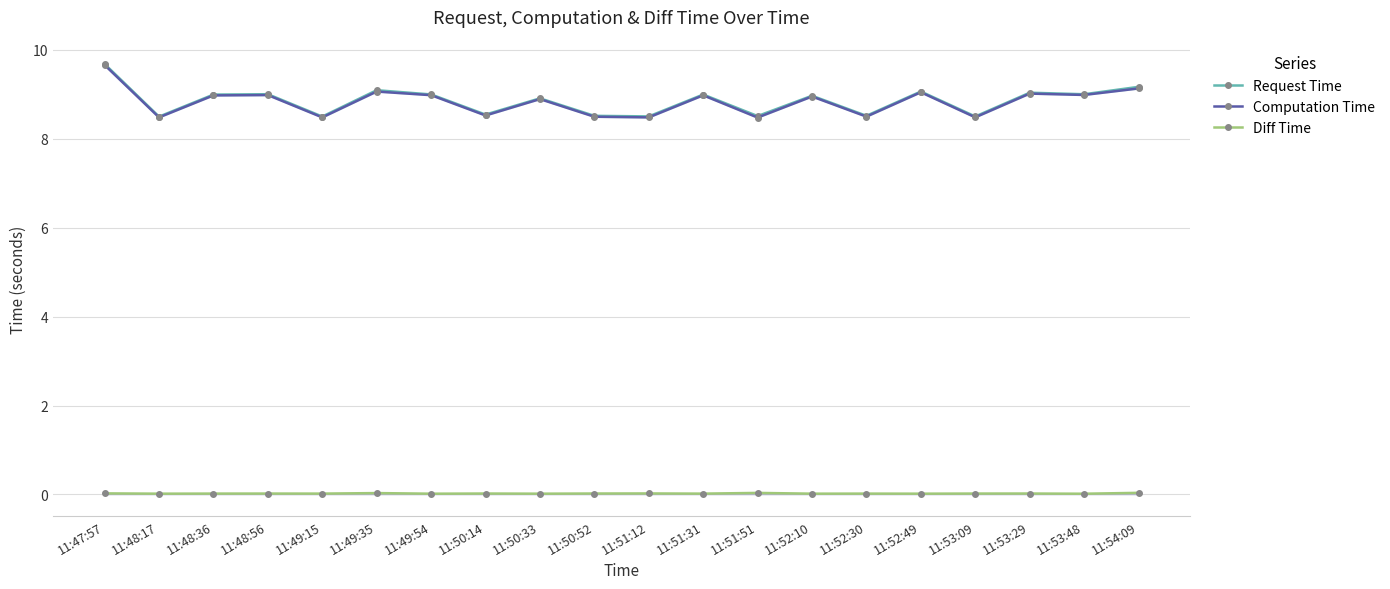

What is the label of the 1st point from the right?

11:54:09